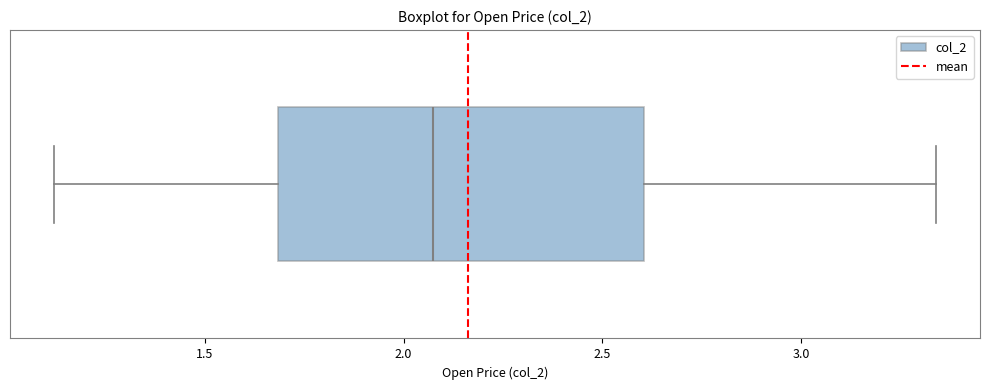

Transcribe this box plot: give where the median line is, the range the box spans, and where the two whiskers end, as read against the x-axis. The values are not printed on the chart, so give them approximately, as read against the axis.

median 2.10, box 1.70 to 2.60, whiskers 1.10 to 3.35